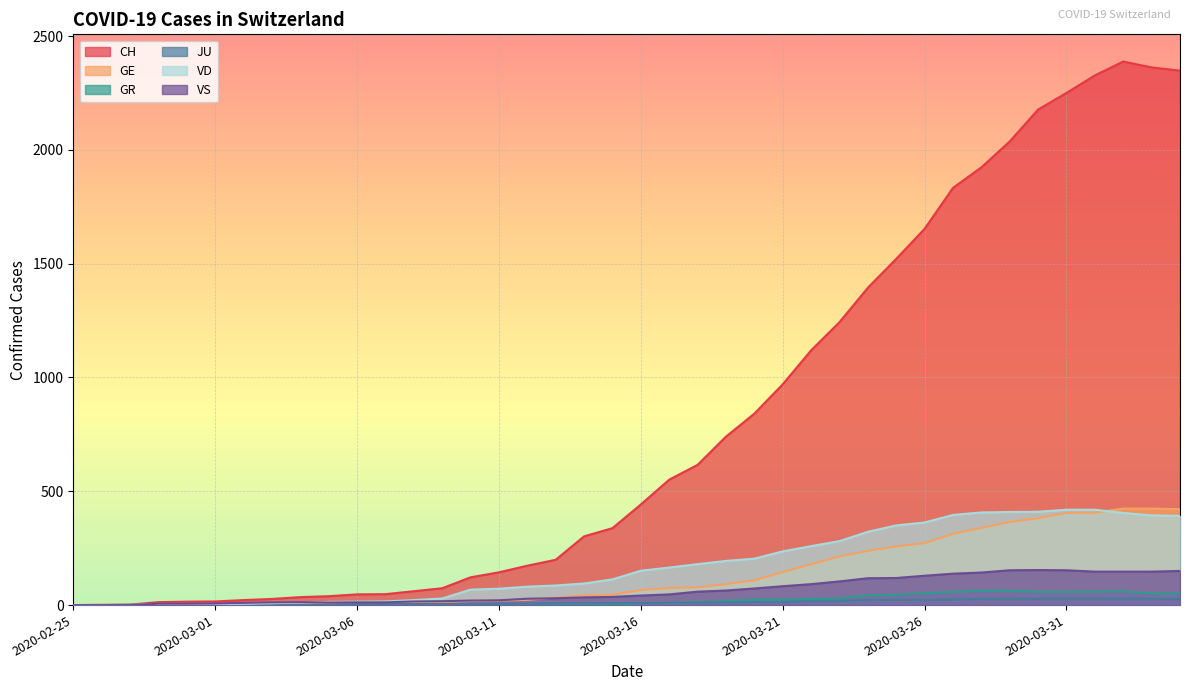

Reading left to right, extract all data points from this chart.

CH: 0	1	2	13	15	16	22	27	35	39	47	48	61	74	122	144	173	199	302	338	442	551	616	740	841	970	1119	1243	1394	1521	1653	1833	1923	2037	2177	2250	2327	2388	2362	2348
GE: 0	1	1	2	3	3	3	4	4	5	7	7	9	13	18	20	23	33	43	46	66	75	78	92	109	145	179	214	238	258	272	313	339	365	382	405	406	424	424	421
GR: 0	0	0	0	0	0	0	0	0	0	0	0	0	0	0	0	0	0	6	0	9	9	13	18	24	24	27	29	43	45	52	58	63	63	58	58	59	60	51	52
JU: 0	0	1	1	1	1	1	1	1	2	5	5	5	5	5	6	6	8	8	9	9	11	11	12	14	13	18	18	22	23	22	25	27	28	28	29	29	29	28	27
VD: 0	0	0	4	4	4	6	8	11	14	15	16	22	29	68	72	81	86	95	113	151	165	180	194	204	236	259	281	322	350	363	396	407	409	410	419	419	405	394	392
VS: 0	0	0	6	6	7	10	12	13	11	12	12	16	17	20	21	28	30	34	36	42	47	59	64	73	83	92	104	118	119	129	138	143	153	154	153	147	147	147	150